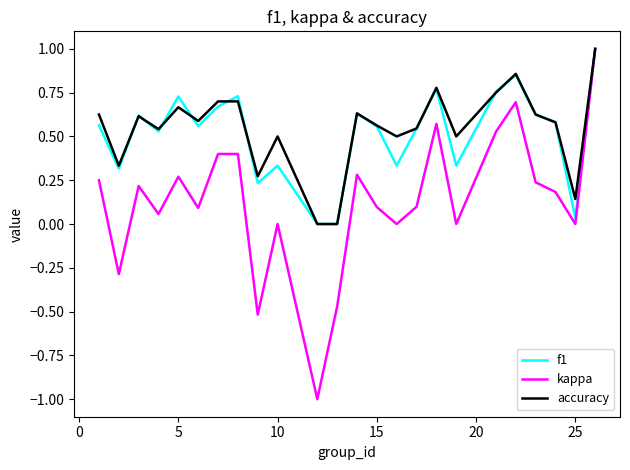

Which series has the largest range (max minus min)?

kappa